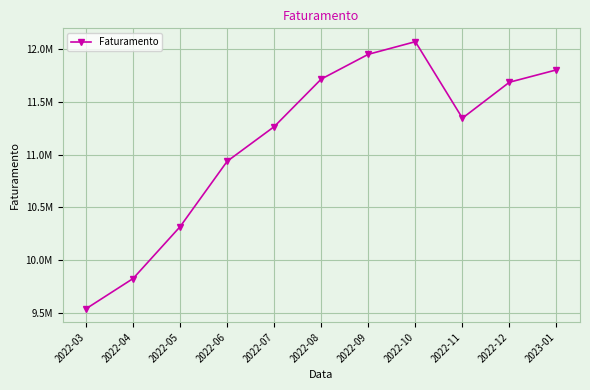

What is the sum of all values?

122451396